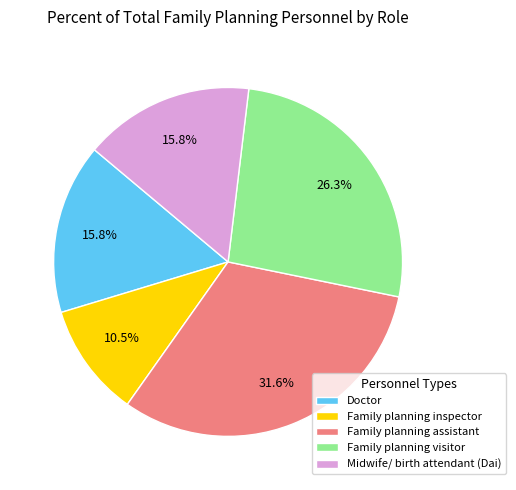

Which slice is the smallest?

Family planning inspector